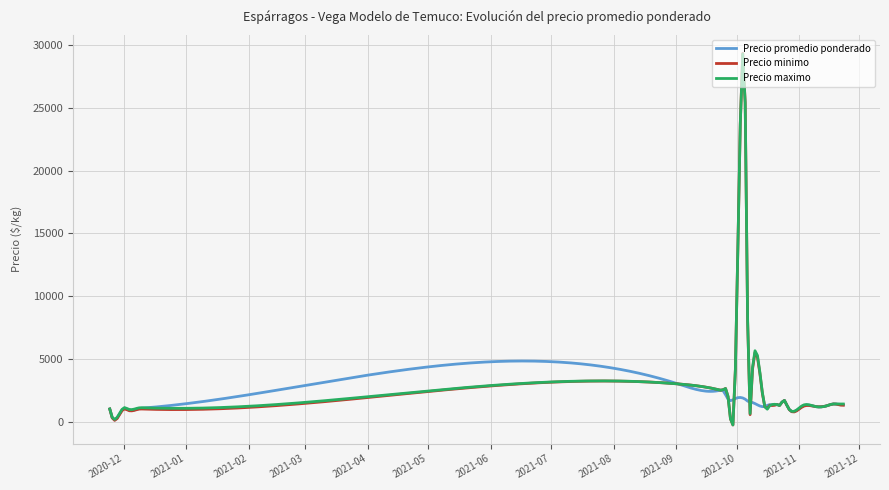

Which series has the largest range (max minus min)?

Precio minimo